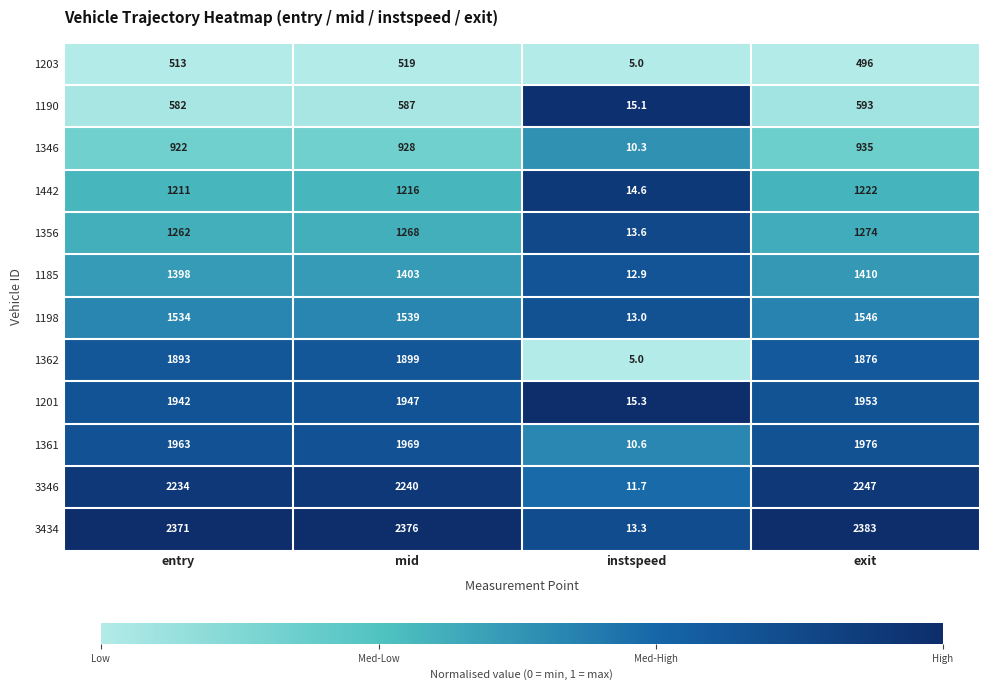

Read the 1185 value at instspeed.

12.9